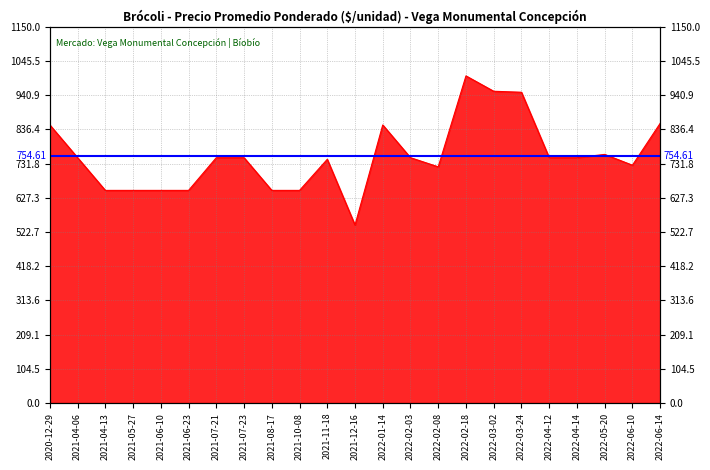

True or false: the data shows 953 at 2022-03-02.

True